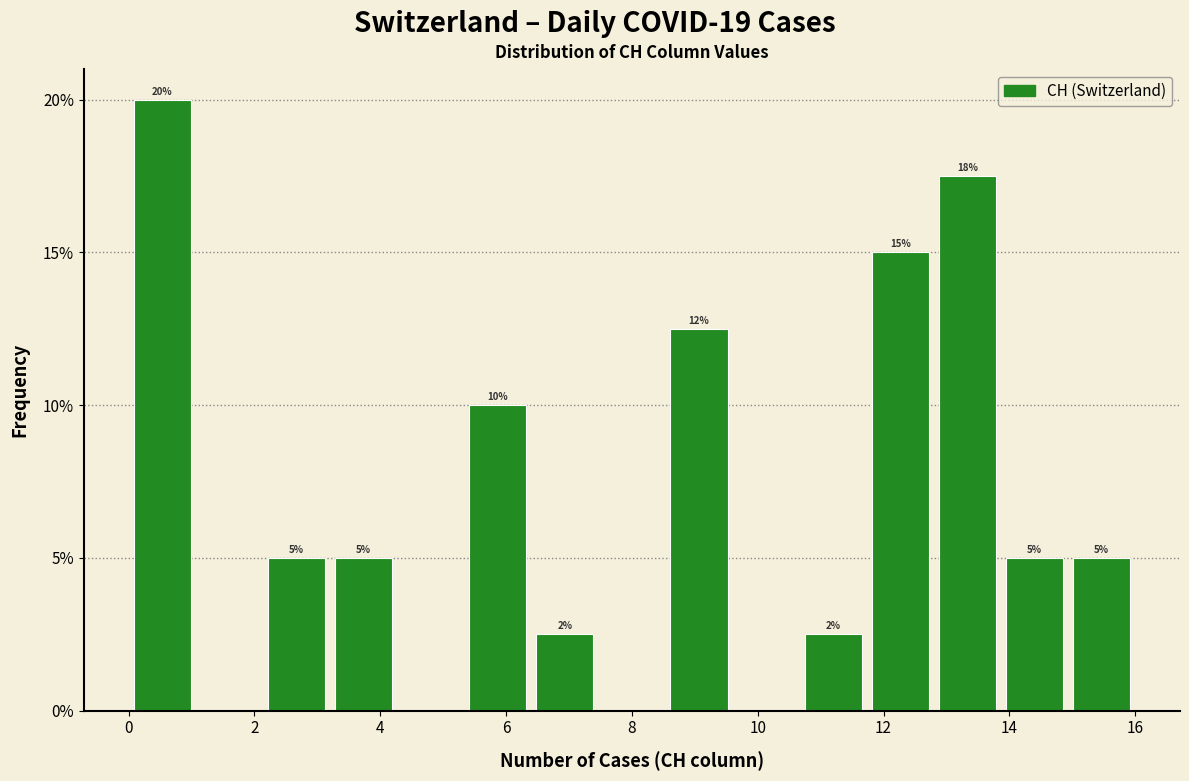

Over which range of the x-axis is the bar tallest?

0.0 to 1.0